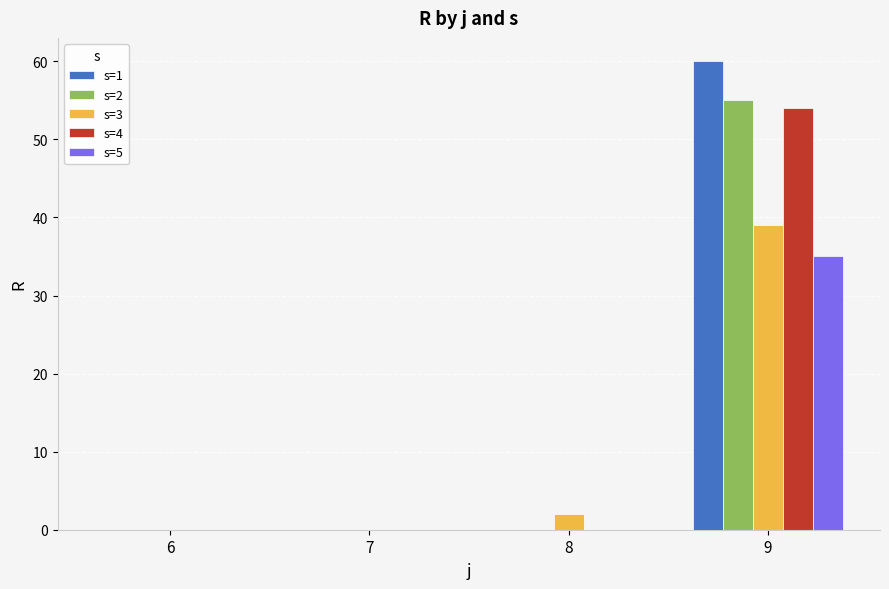

At which category is the sum across all series the highest?

9